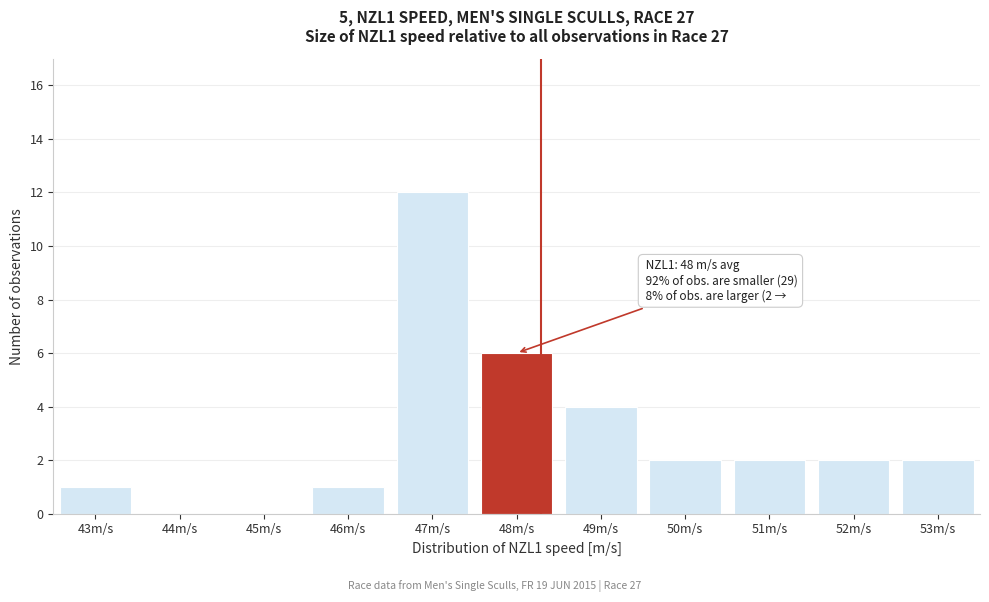

Reading left to right, extract all data points from this chart.

43m/s=1	44m/s=0	45m/s=0	46m/s=1	47m/s=12	48m/s=6	49m/s=4	50m/s=2	51m/s=2	52m/s=2	53m/s=2